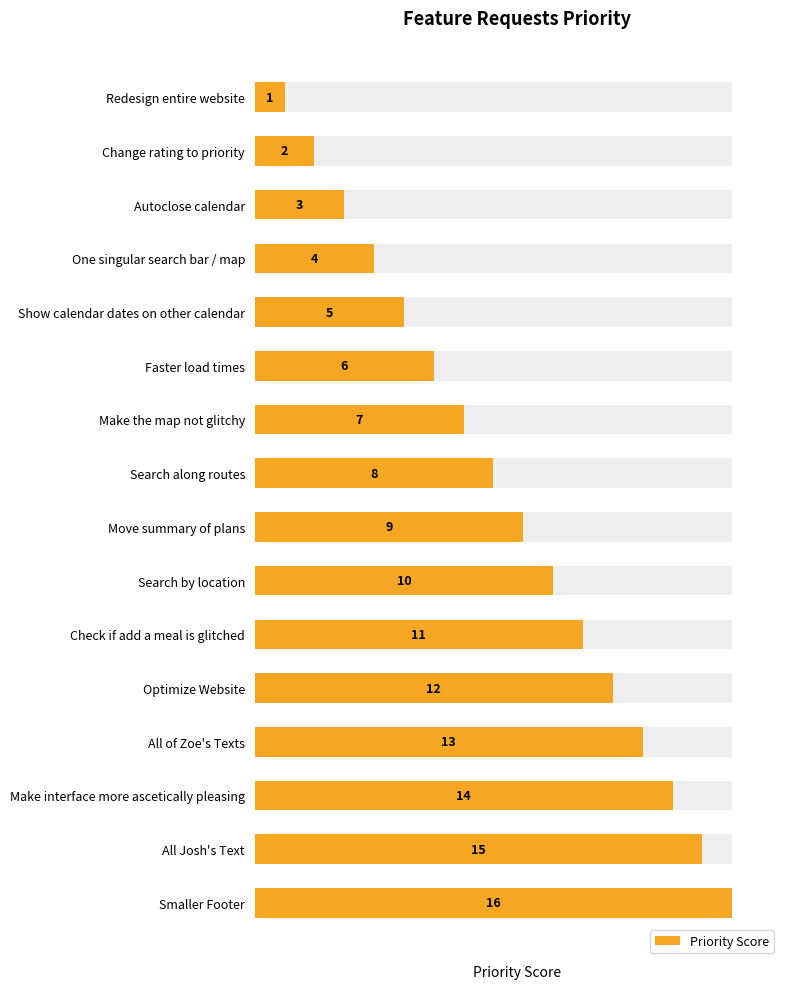

The chart shows a value of 31.6 at Autoclose calendar. True or false?

False